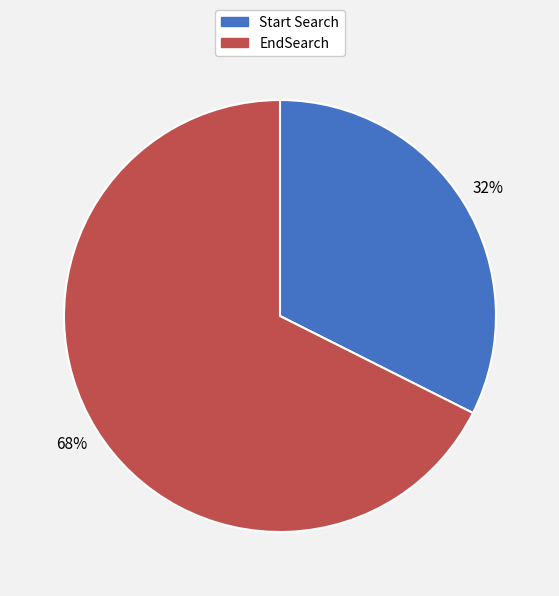

Is the sum of Start Search and EndSearch greater than half?

Yes